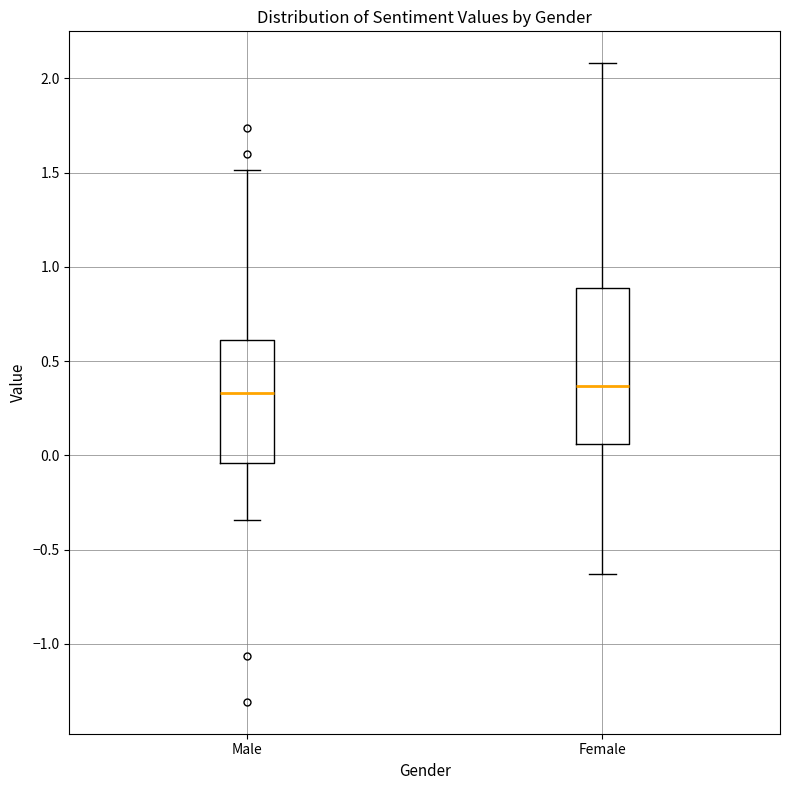

Comparing the boxes themselves (not the whiskers), which one is the tallest?

Female